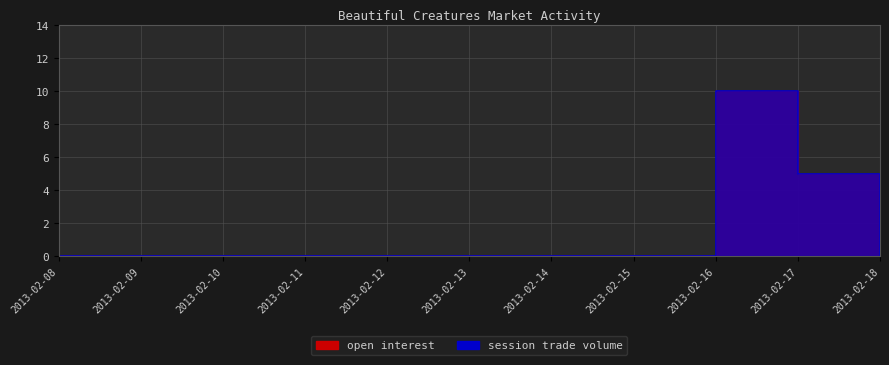

Reading left to right, transcribe all the data shown in this chart.

open interest: 2013-02-08=0	2013-02-09=0	2013-02-10=0	2013-02-11=0	2013-02-12=0	2013-02-13=0	2013-02-14=0	2013-02-15=0	2013-02-16=10	2013-02-17=5	2013-02-18=5
session trade volume: 2013-02-08=0	2013-02-09=0	2013-02-10=0	2013-02-11=0	2013-02-12=0	2013-02-13=0	2013-02-14=0	2013-02-15=0	2013-02-16=10	2013-02-17=5	2013-02-18=0